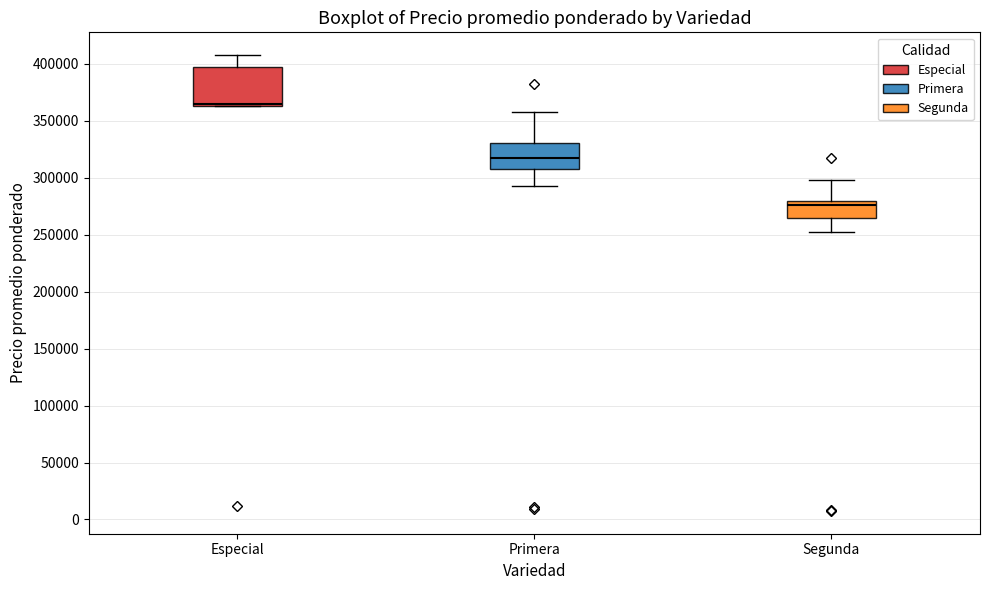

Reading left to right, transcribe this box plot: for each box, give where its median line is, the range the box spans, and where its two whiskers end, as read against the y-axis. The values are not printed on the chart, so give them approximately, as read against the axis.

Especial: median 365000 (just above the box's lower edge), box 365000 to 400000, whiskers 365000 to 410000
Primera: median 320000, box 310000 to 330000, whiskers 295000 to 360000
Segunda: median 275000, box 265000 to 280000, whiskers 255000 to 300000